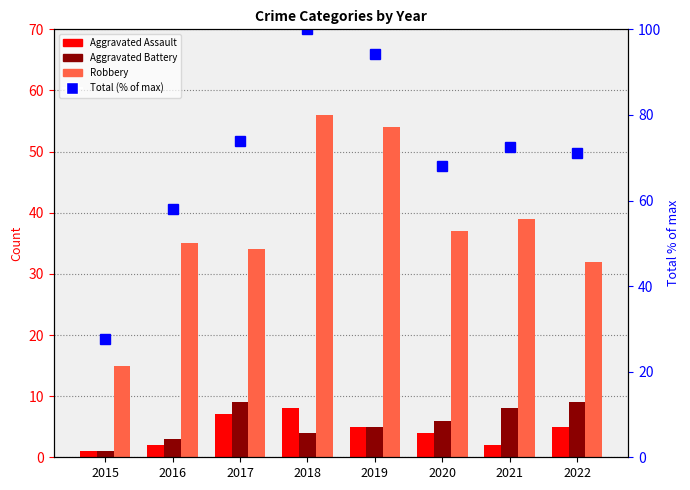

Reading left to right, list all the values displayed in this chart.

Aggravated Assault: 2015=1.0	2016=2.0	2017=7.0	2018=8.0	2019=5.0	2020=4.0	2021=2.0	2022=5.0
Aggravated Battery: 2015=1.0	2016=3.0	2017=9.0	2018=4.0	2019=5.0	2020=6.0	2021=8.0	2022=9.0
Robbery: 2015=15.0	2016=35.0	2017=34.0	2018=56.0	2019=54.0	2020=37.0	2021=39.0	2022=32.0
Total (% of max): 2015=27.5	2016=58.0	2017=73.9	2018=100.0	2019=94.2	2020=68.1	2021=72.5	2022=71.0